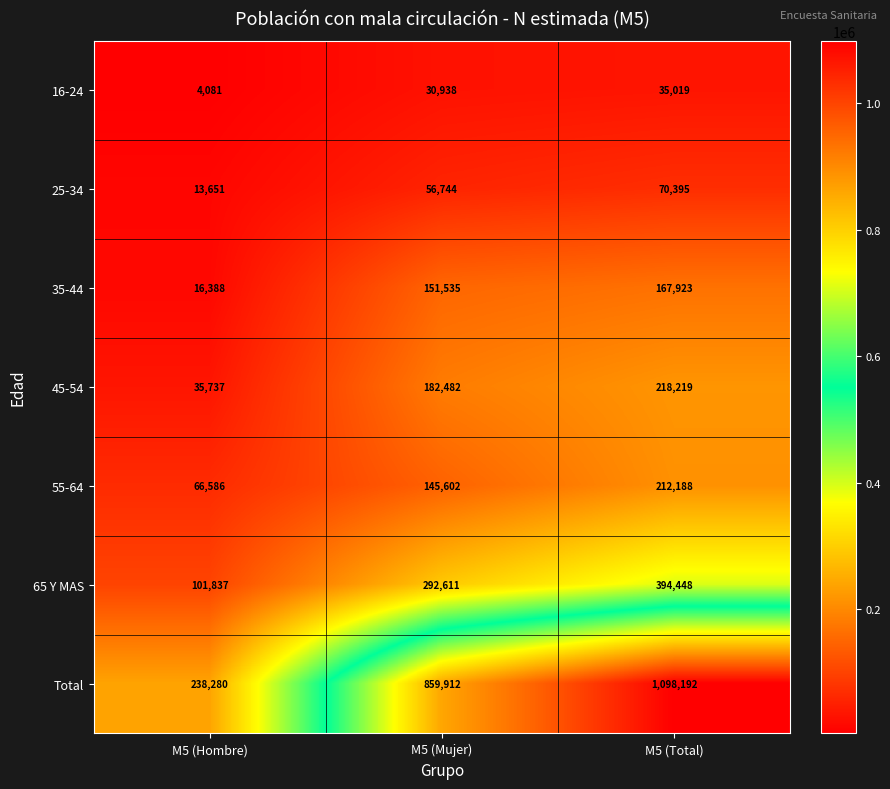

Reading left to right, what are all the values shown in this chart?

16-24: M5 (Hombre)=4081	M5 (Mujer)=30938	M5 (Total)=35019
25-34: M5 (Hombre)=13651	M5 (Mujer)=56744	M5 (Total)=70395
35-44: M5 (Hombre)=16388	M5 (Mujer)=151535	M5 (Total)=167923
45-54: M5 (Hombre)=35737	M5 (Mujer)=182482	M5 (Total)=218219
55-64: M5 (Hombre)=66586	M5 (Mujer)=145602	M5 (Total)=212188
65 Y MAS: M5 (Hombre)=101837	M5 (Mujer)=292611	M5 (Total)=394448
Total: M5 (Hombre)=238280	M5 (Mujer)=859912	M5 (Total)=1098192